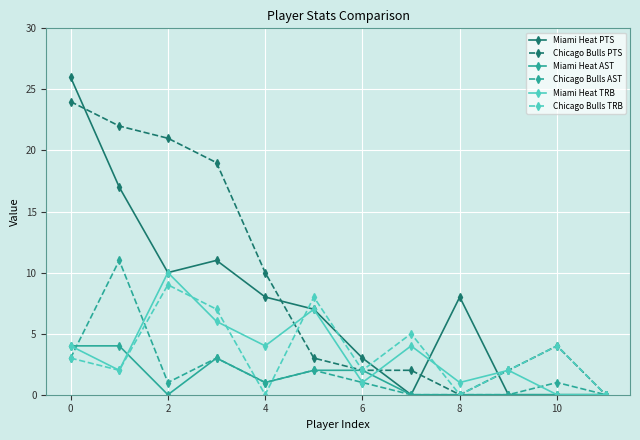

Reading left to right, extract all data points from this chart.

Miami Heat PTS: 26	17	10	11	8	7	3	0	8	0	0	0
Chicago Bulls PTS: 24	22	21	19	10	3	2	2	0	2	4	0
Miami Heat AST: 4	4	0	3	1	2	2	0	0	0	0	0
Chicago Bulls AST: 3	11	1	3	1	2	1	0	0	0	1	0
Miami Heat TRB: 4	2	10	6	4	7	1	4	1	2	0	0
Chicago Bulls TRB: 3	2	9	7	0	8	2	5	0	2	4	0